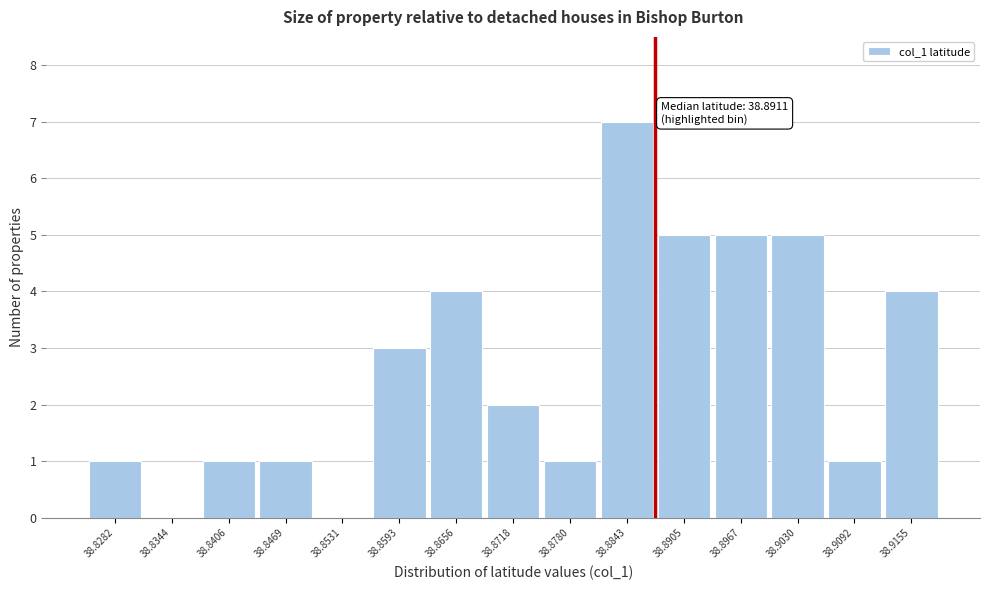

Reading left to right, extract all data points from this chart.

38.8282=1	38.8344=0	38.8406=1	38.8469=1	38.8531=0	38.8593=3	38.8656=4	38.8718=2	38.8780=1	38.8843=7	38.8905=5	38.8967=5	38.9030=5	38.9092=1	38.9155=4